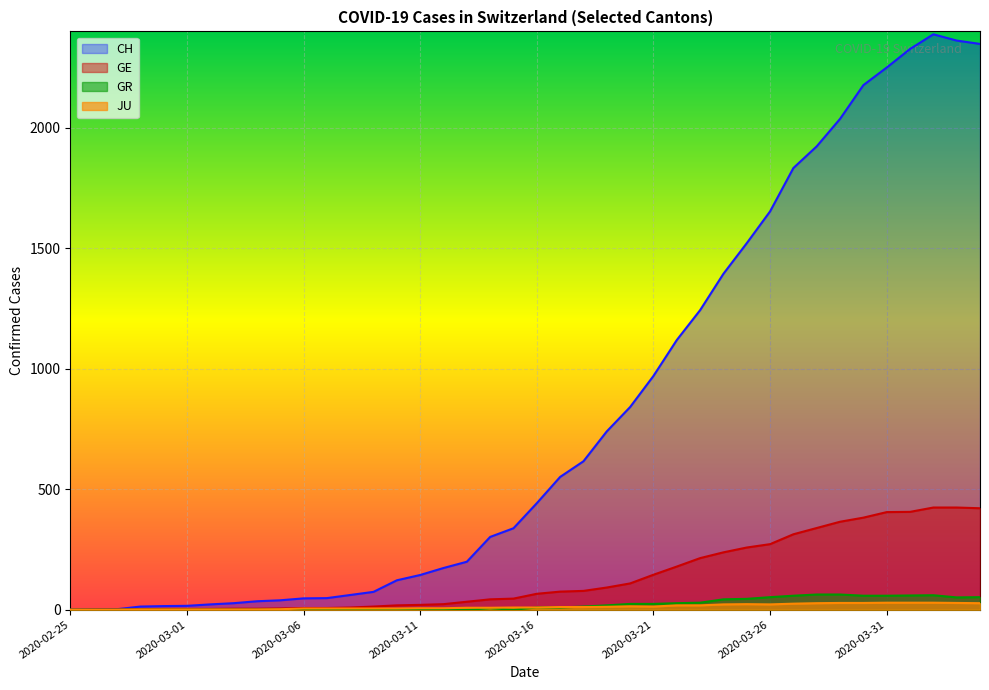

After their last crossing, which series has the higher values: JU or GR?

GR